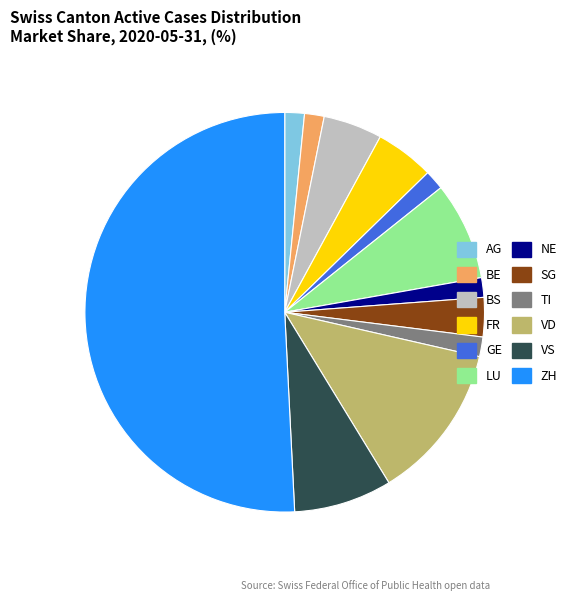

Is it true that GE is 2% of the pie?

True